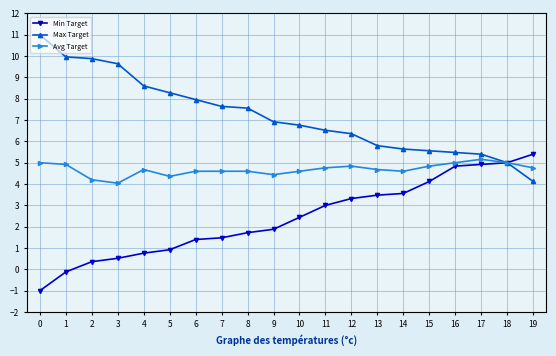

Which series has the widest spread of values?

Max Target